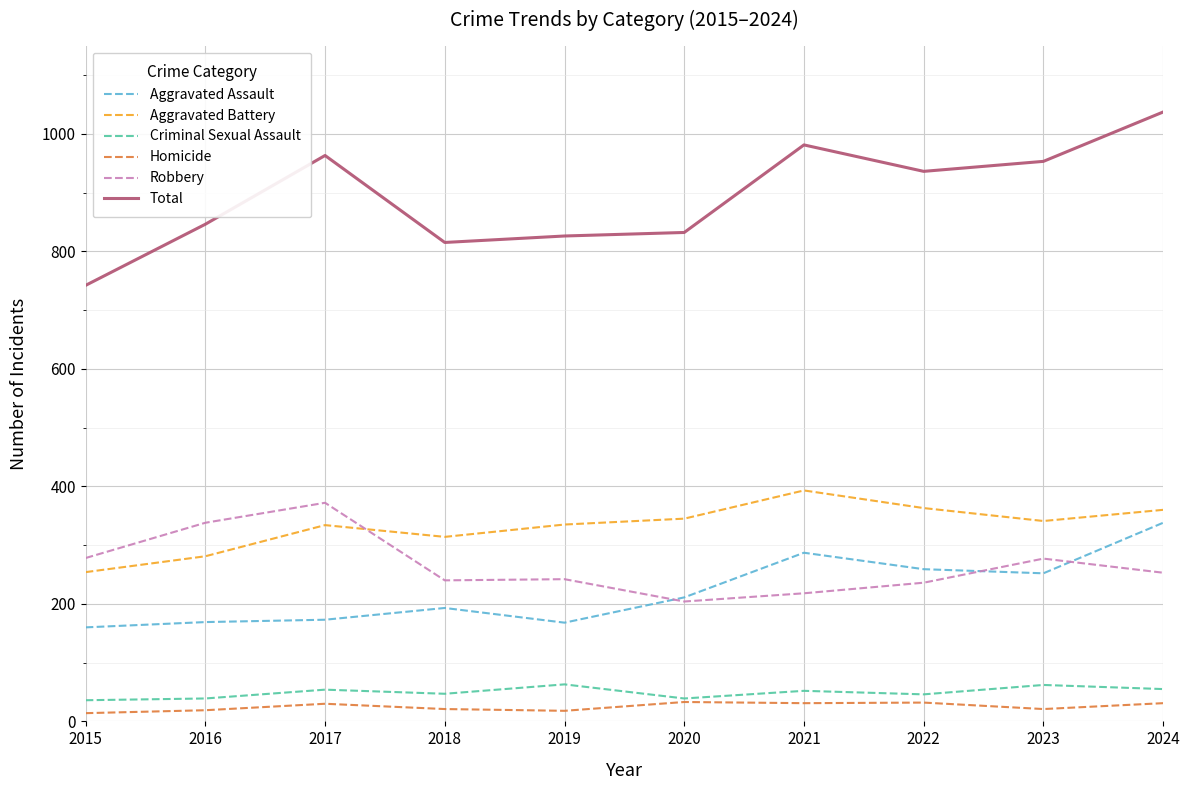

What is the spread (max minus min) of values at 2017?

933